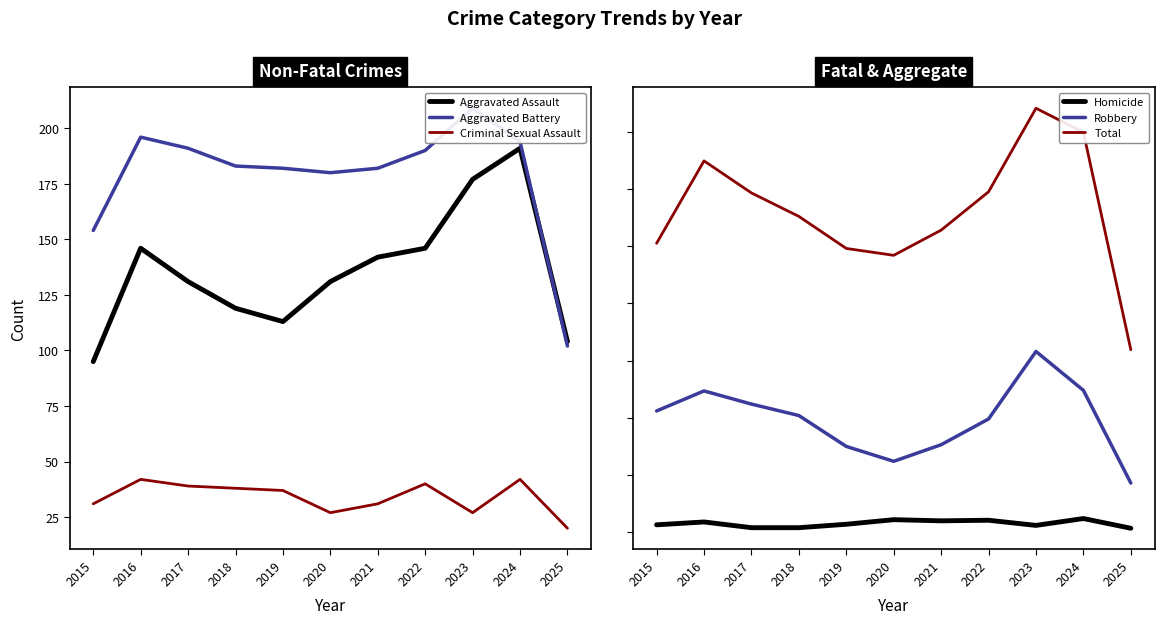

Where does the Robbery series first go above 204?

2015